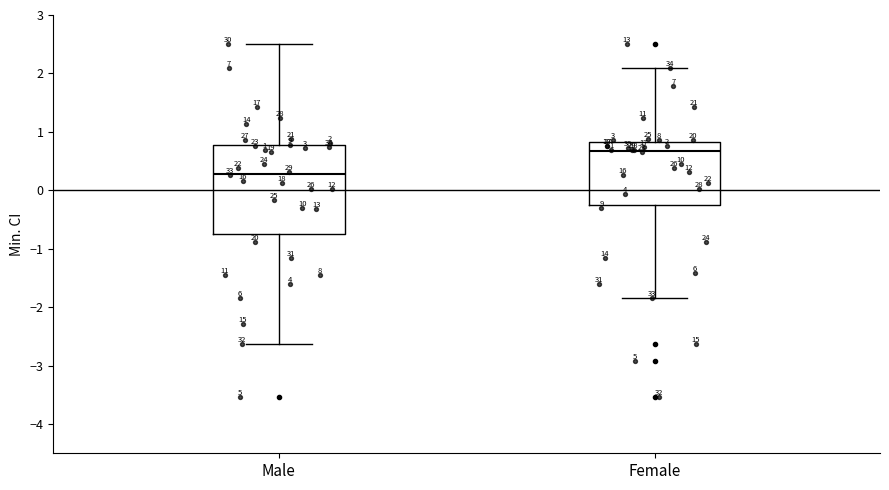

Comparing the boxes themselves (not the whiskers), which one is the tallest?

Male